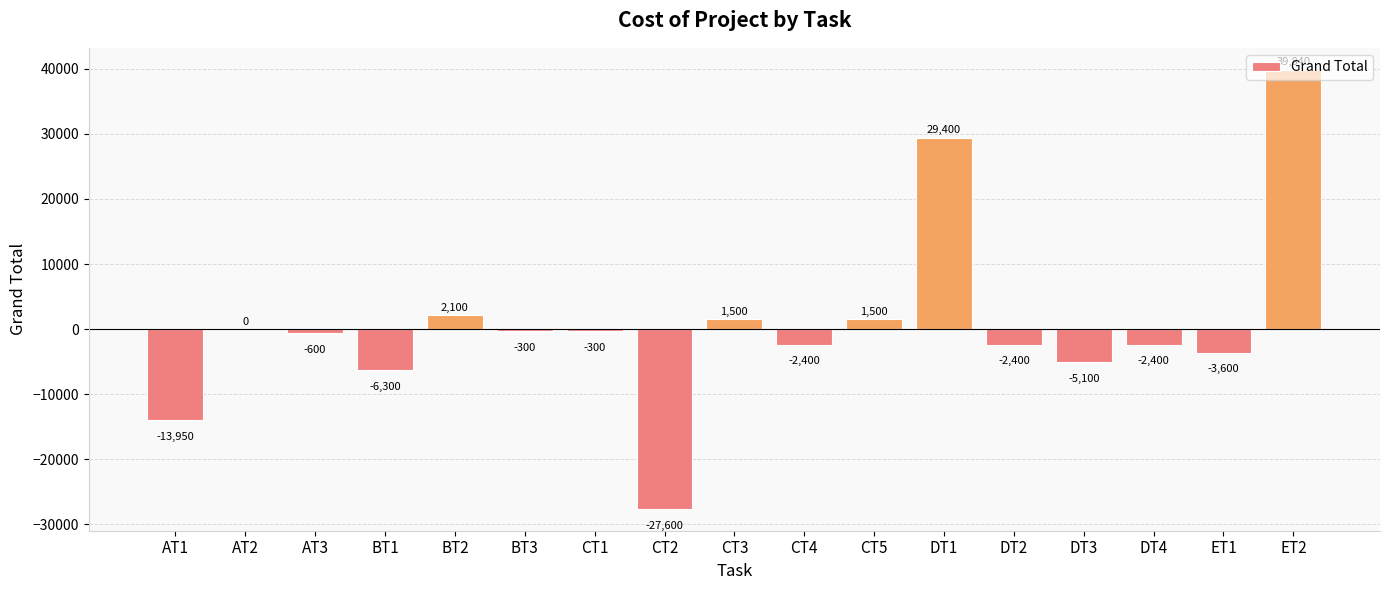

Reading left to right, list all the values displayed in this chart.

AT1=-13950	AT2=0	AT3=-600	BT1=-6300	BT2=2100	BT3=-300	CT1=-300	CT2=-27600	CT3=1500	CT4=-2400	CT5=1500	DT1=29400	DT2=-2400	DT3=-5100	DT4=-2400	ET1=-3600	ET2=39840